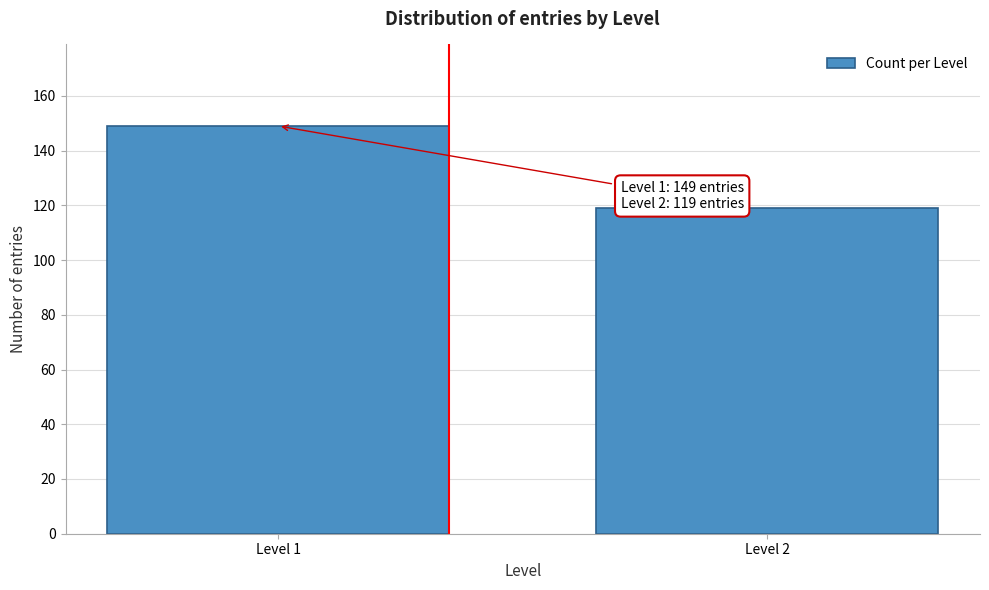

Reading left to right, what are all the values shown in this chart?

Level 1=149	Level 2=119